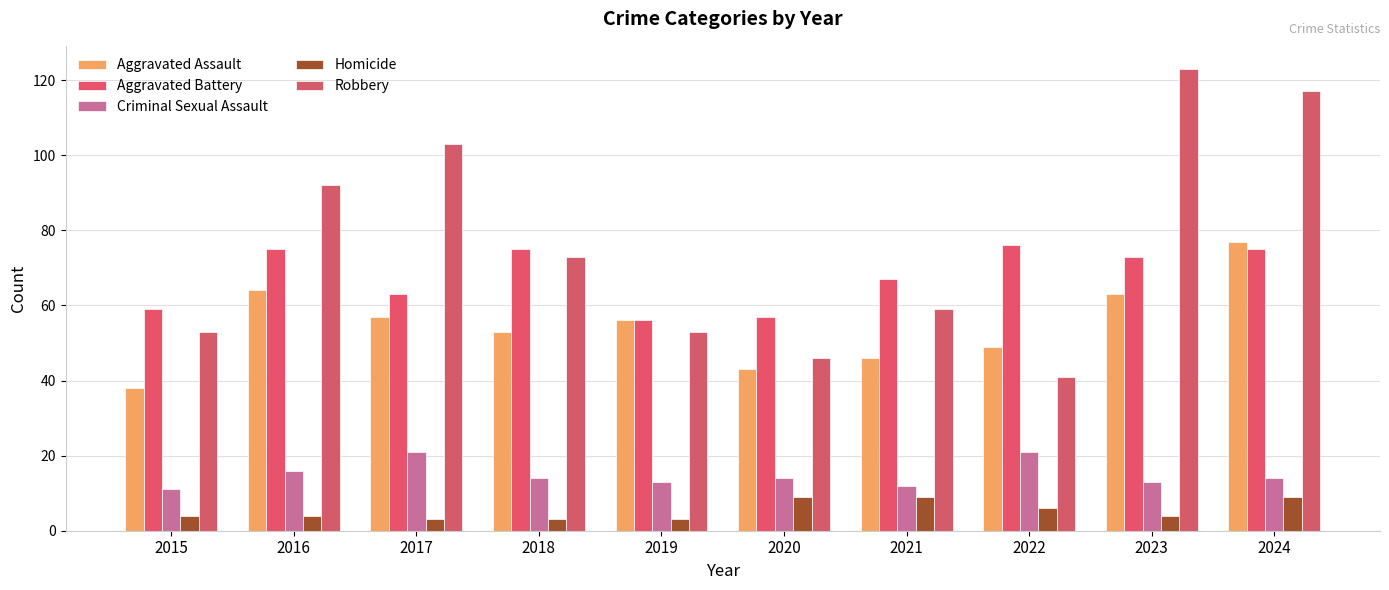

Is it true that Criminal Sexual Assault equals 33 at 2022?

False